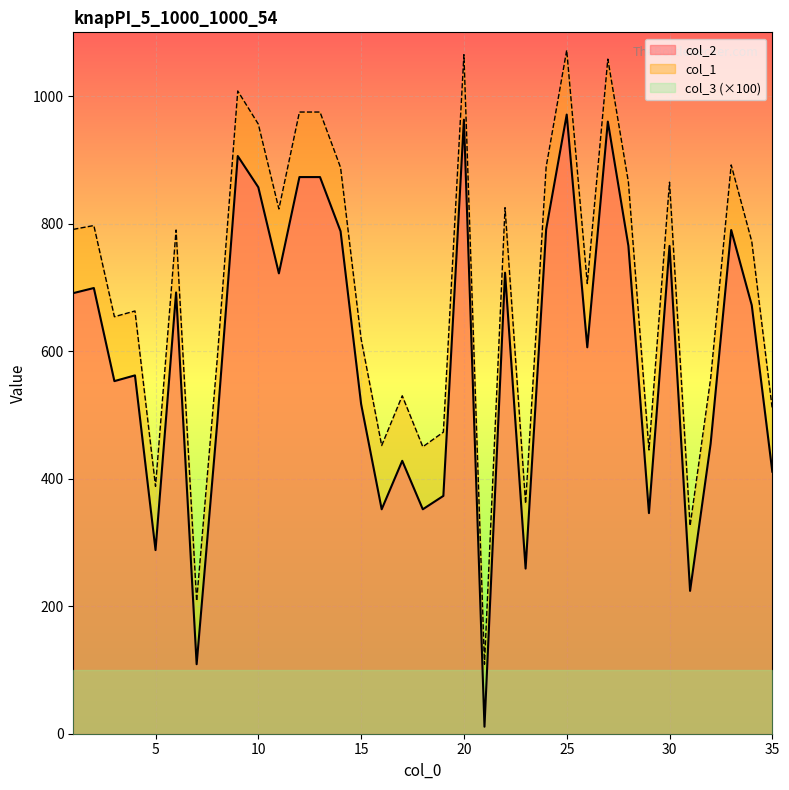

How many distinct data groups are displayed?

3